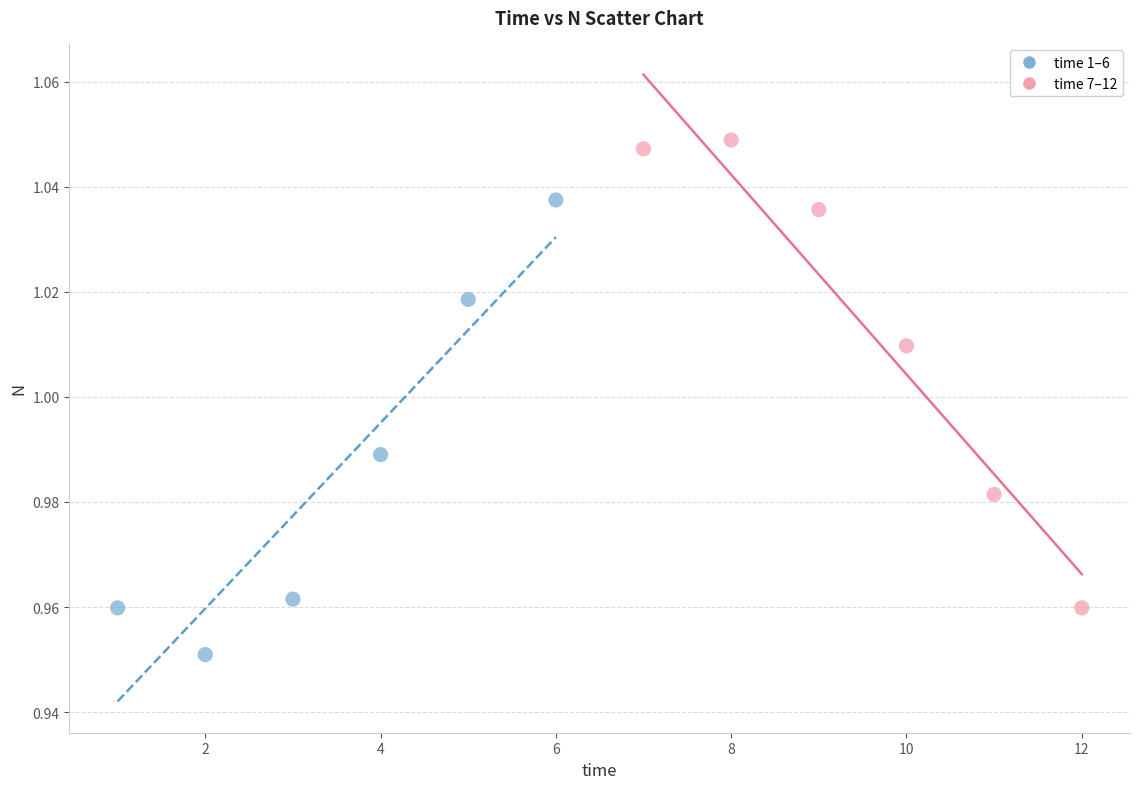

Which series reaches the minimum Y coordinate?

time 1–6